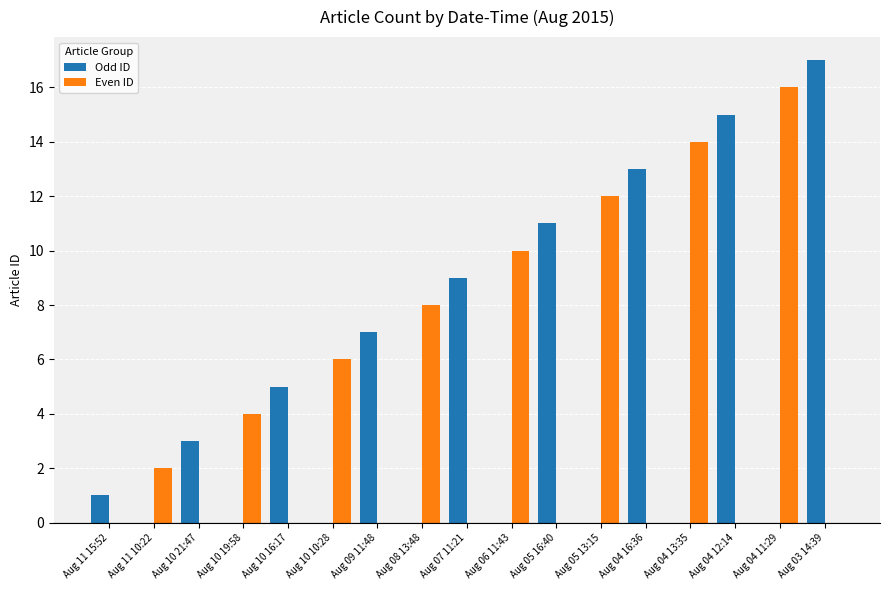

Read the Odd ID value at Aug 04 12:14, to the nearest 5.

15